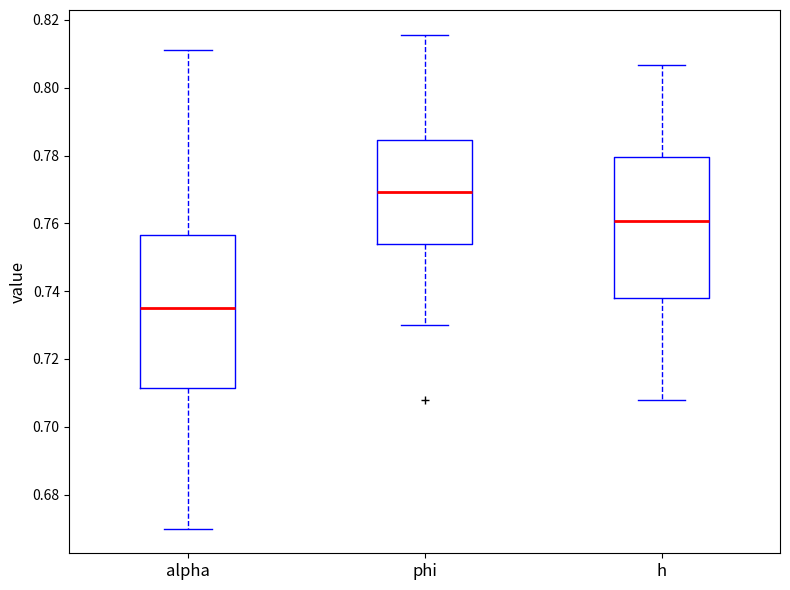

Reading left to right, read every box against the y-axis: the position of its median line, the range the box covers, and the ends of its whiskers. The values are not printed on the chart, so give them approximately, as read against the axis.

alpha: median 0.736, box 0.712 to 0.756, whiskers 0.670 to 0.812
phi: median 0.770, box 0.754 to 0.784, whiskers 0.730 to 0.816
h: median 0.760, box 0.738 to 0.780, whiskers 0.708 to 0.806